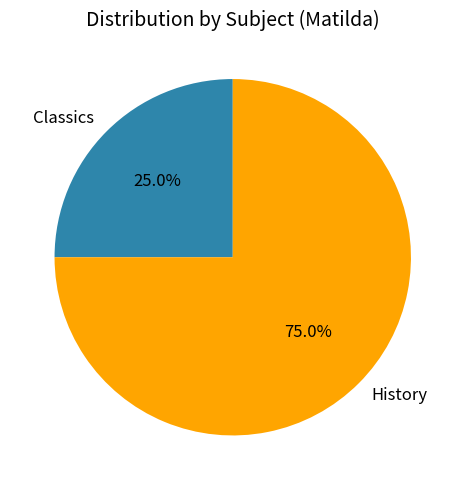

To the nearest percent, what is the difference between the Classics and History slice percentages?

50%